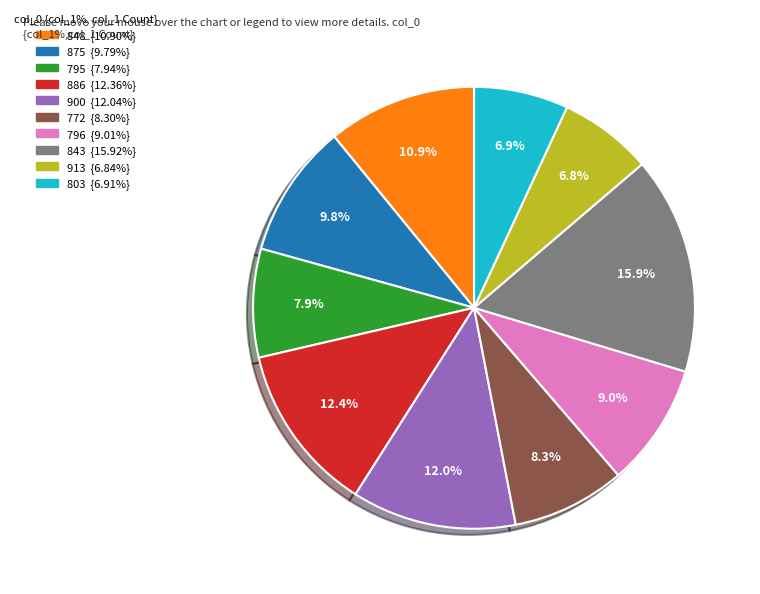

Approximately how many times larger is the value at 900 compared to 886?

1.0